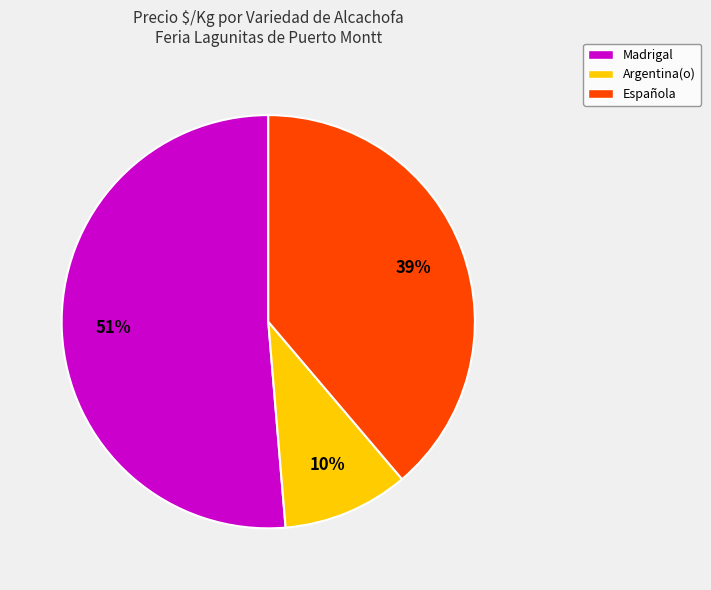

To the nearest percent, what is the average slice percentage?

33%